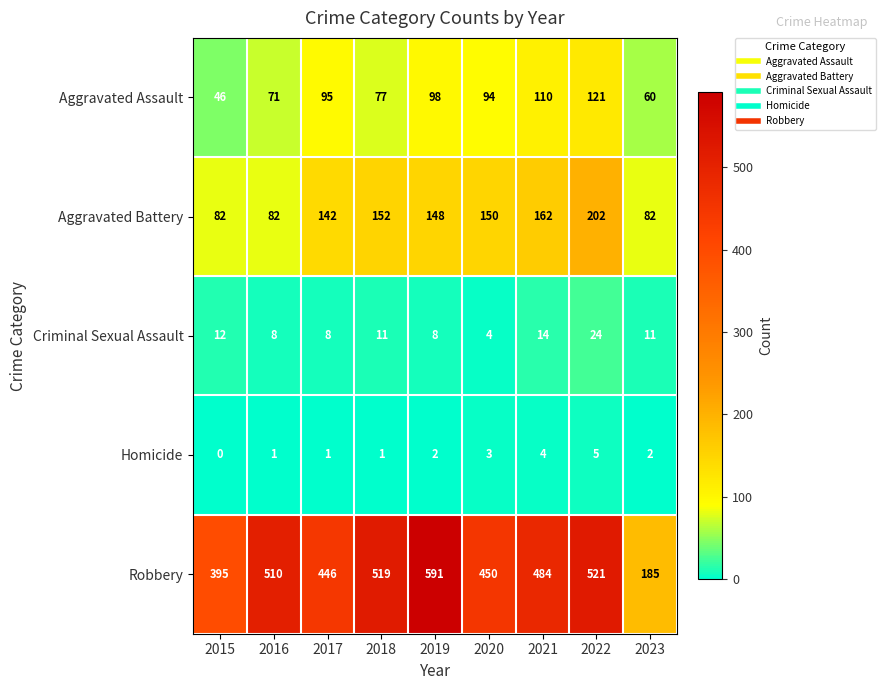

What is the minimum value for Aggravated Assault?

46